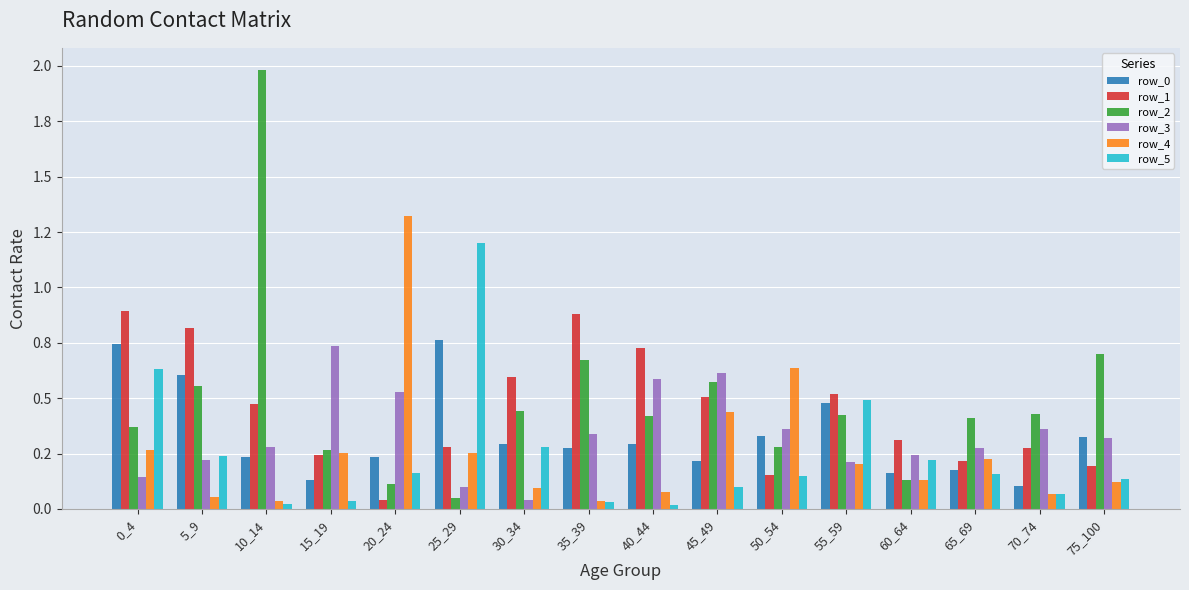

Count the row_0 values in the range 0 to 1.

16